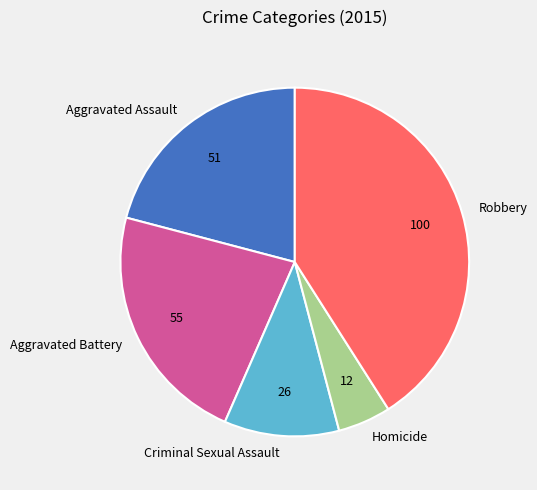

Which has a higher value, Aggravated Assault or Criminal Sexual Assault?

Aggravated Assault